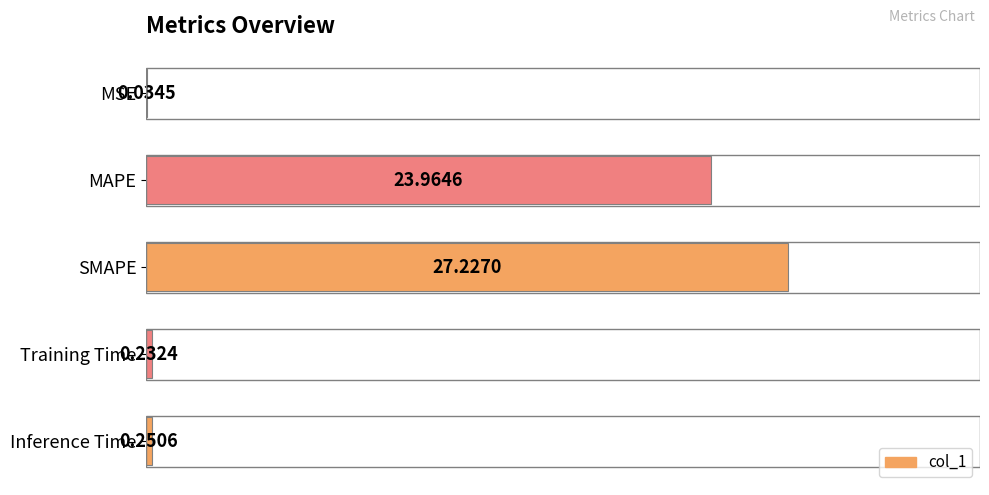

What is the sum of all values?

51.7